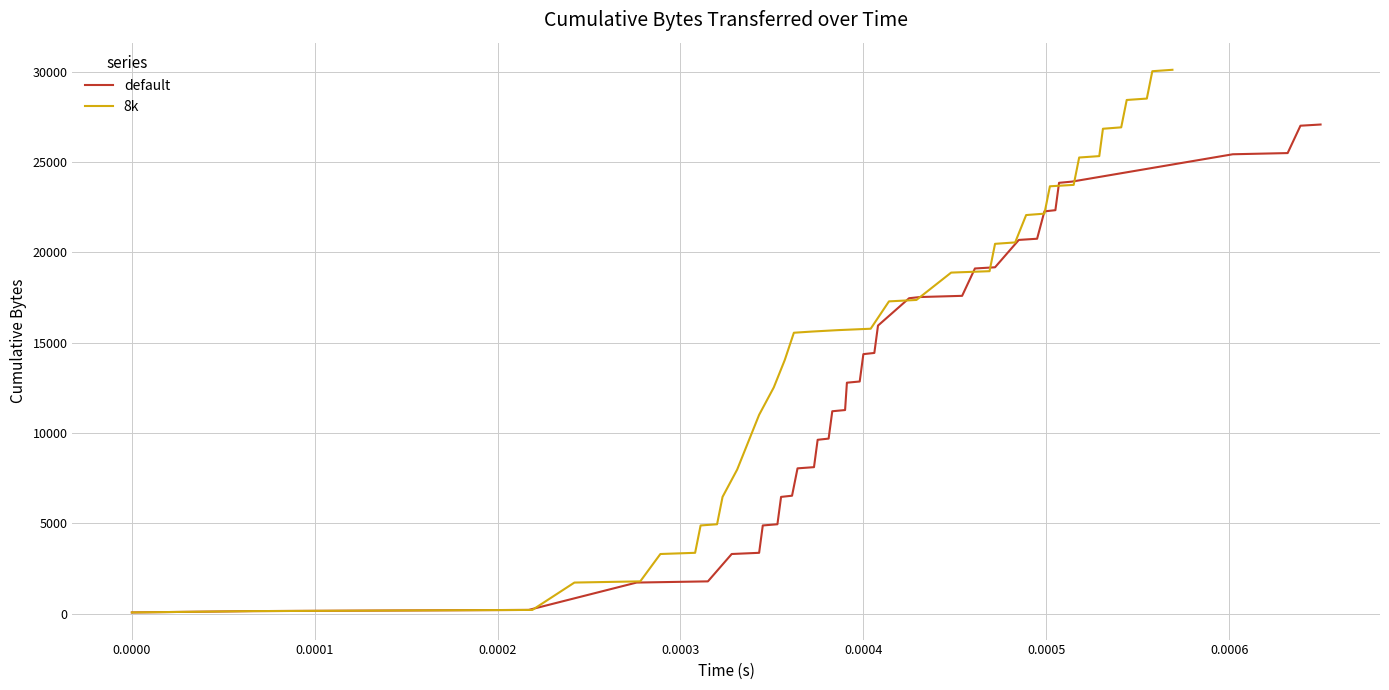

Reading left to right, list all the values displayed in this chart.

default: 74	148	214	1728	1794	3308	3374	4888	4954	6468	6534	8048	8114	9628	9694	11208	11274	12788	12854	14368	14434	15948	17462	17528	17594	19108	19174	20688	20754	22268	22334	23848	23914	25428	25494	27008	27074
8k: 74	148	214	1728	1794	3308	3374	4888	4954	6468	7982	9496	11010	12524	14038	15552	15618	15696	15774	17288	17366	18880	18958	20472	20550	22064	22142	23656	23734	25248	25326	26840	26918	28432	28510	30024	30102